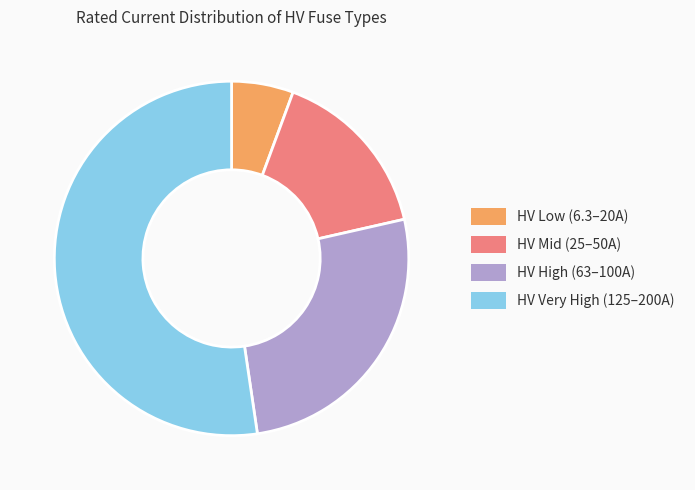

Does any single category account for the majority?

Yes